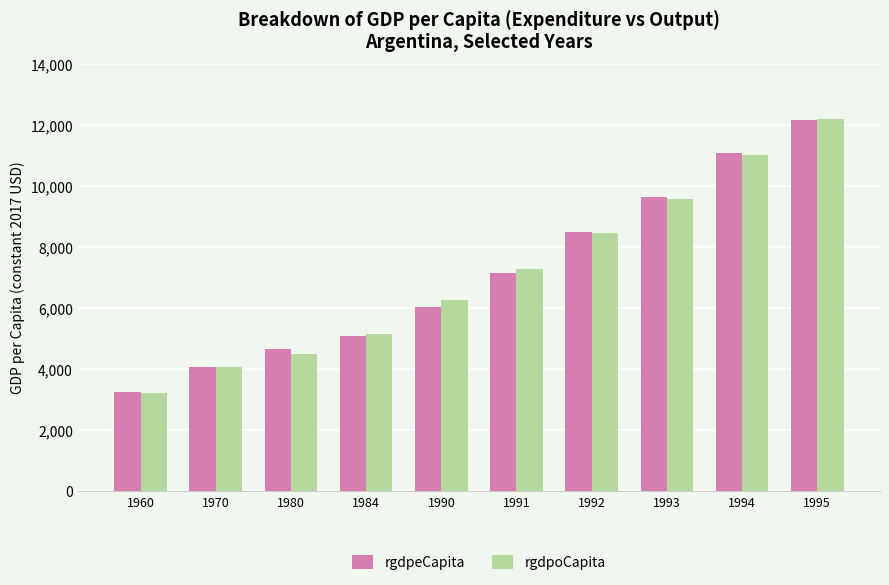

At which category is the sum across all series the highest?

1995